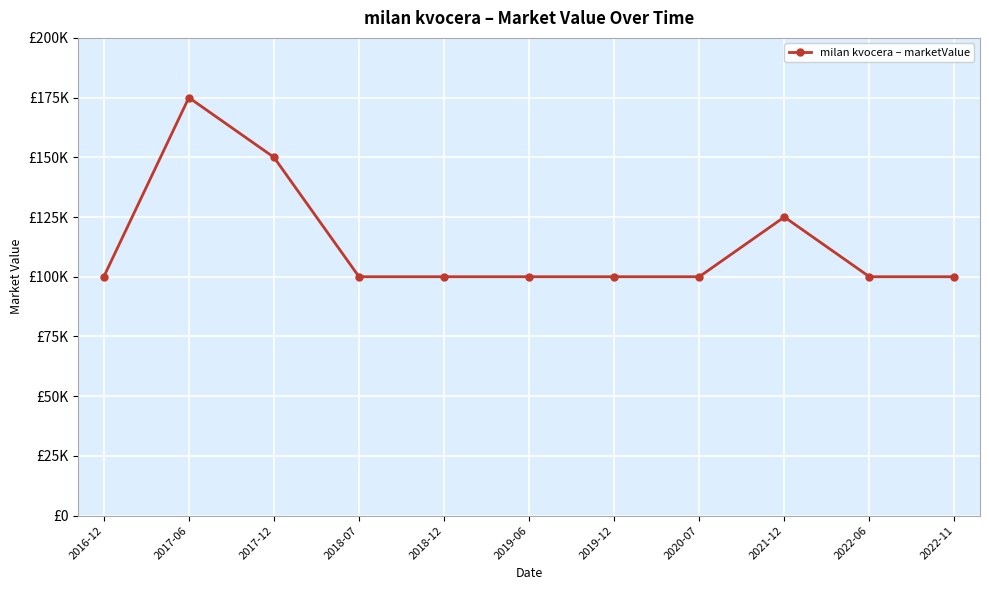

What value does the data have at 2022-06, to the nearest 100?

100000